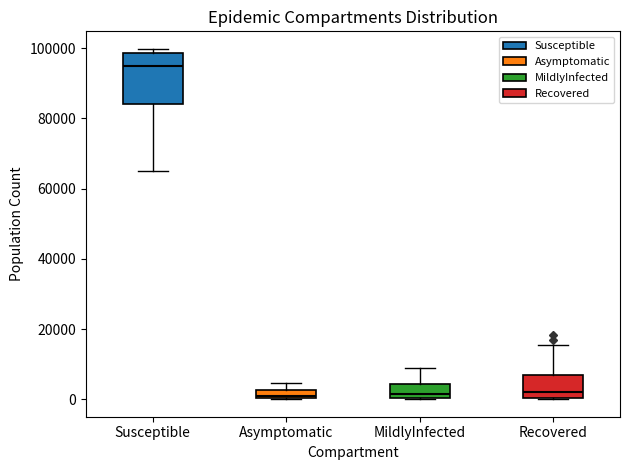

Where does the upper whisker of the box for Recovered end on the y-axis? The values are not printed on the chart, so give them approximately, as read against the axis.

16000